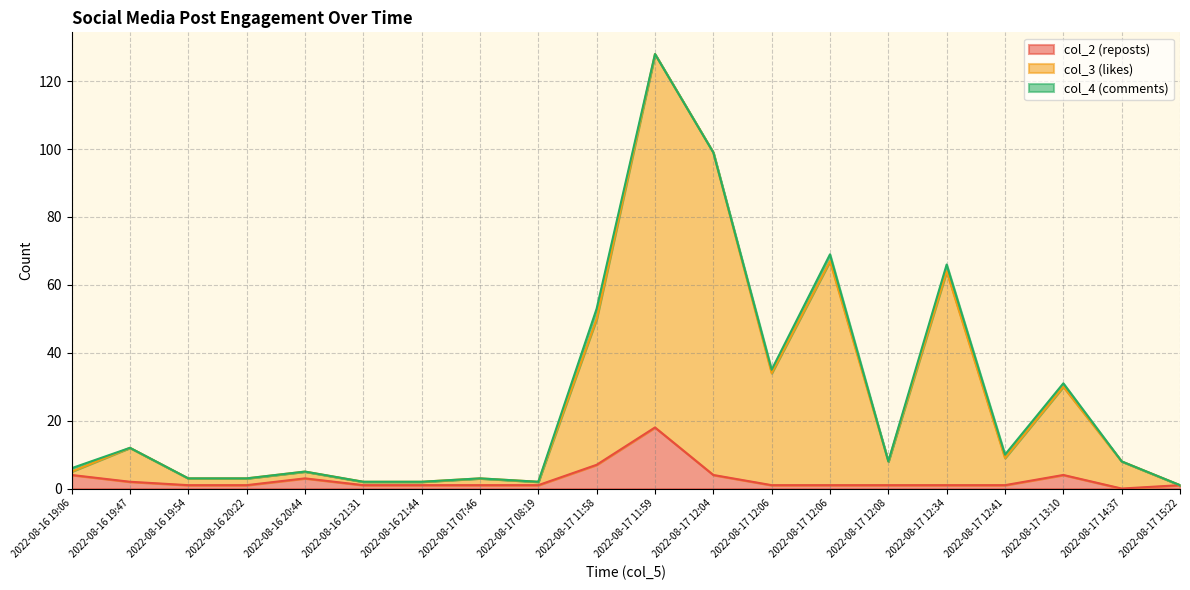

How many data points in col_2 (reposts) are less than 1?

1